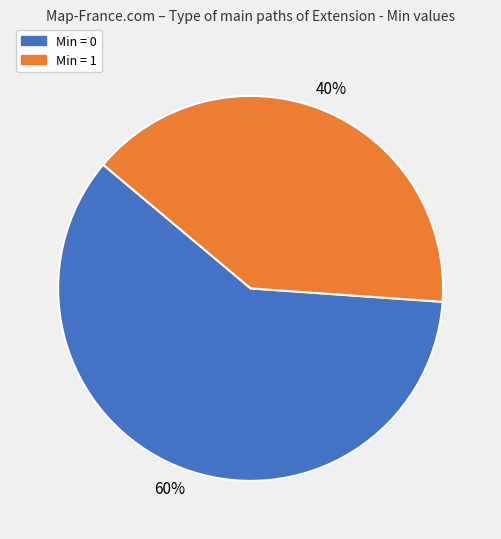

Is there a majority slice in this chart?

Yes